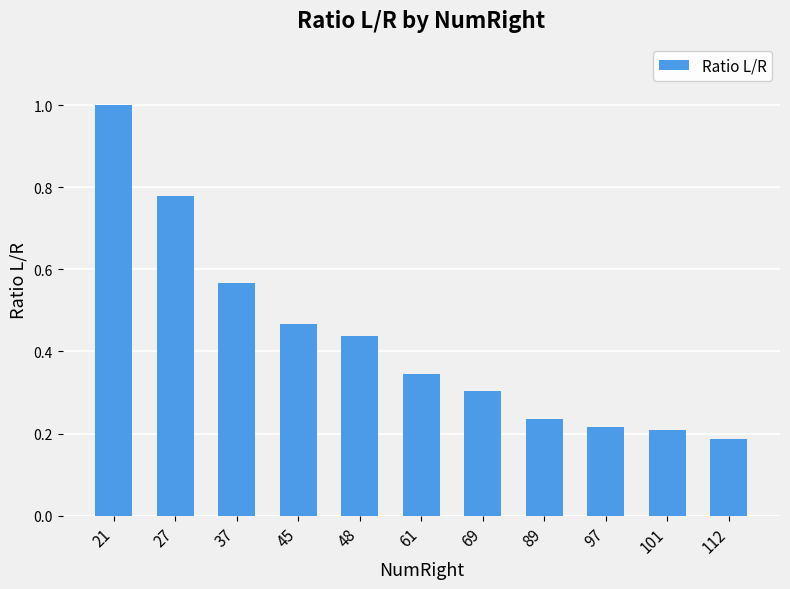

At which category does the chart reach its minimum across all series?

112